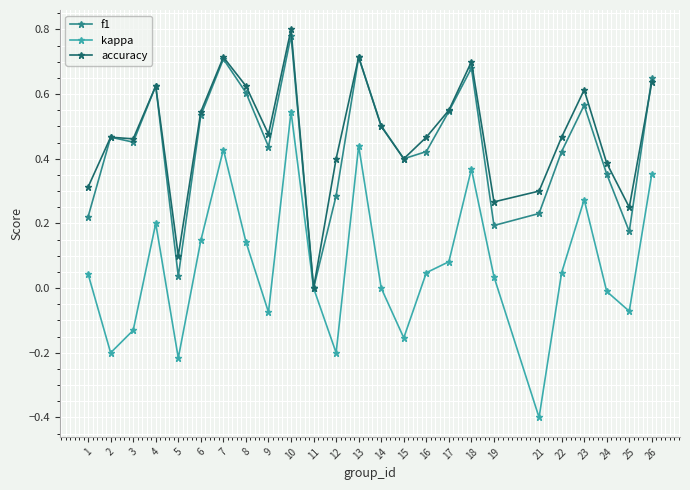

Is the value of f1 at 19 greater than the value of kappa at 14?

Yes